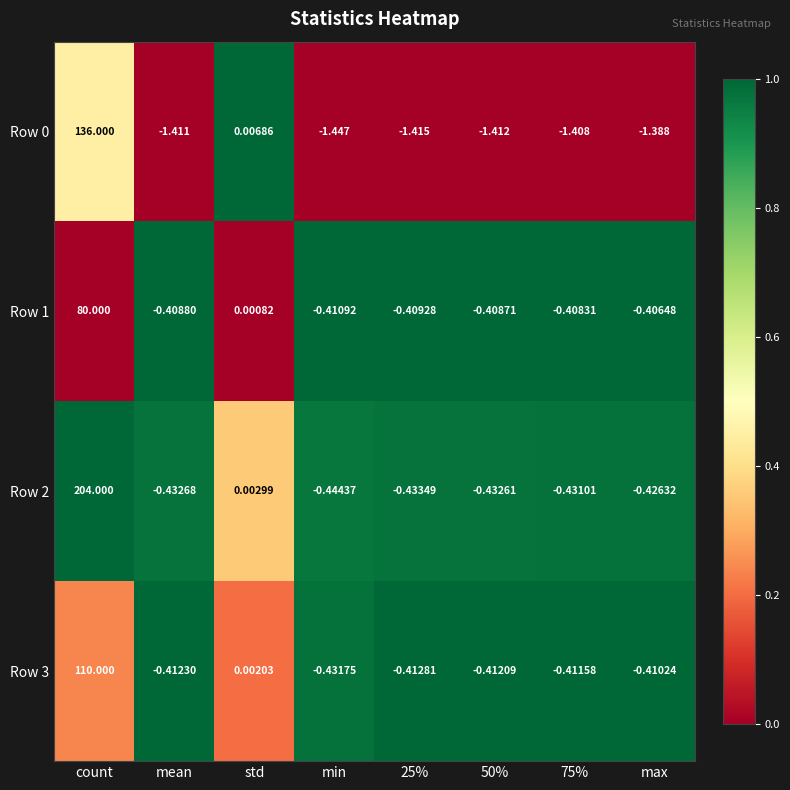

Between count and 25%, which series saw the biggest shift?

Row 2